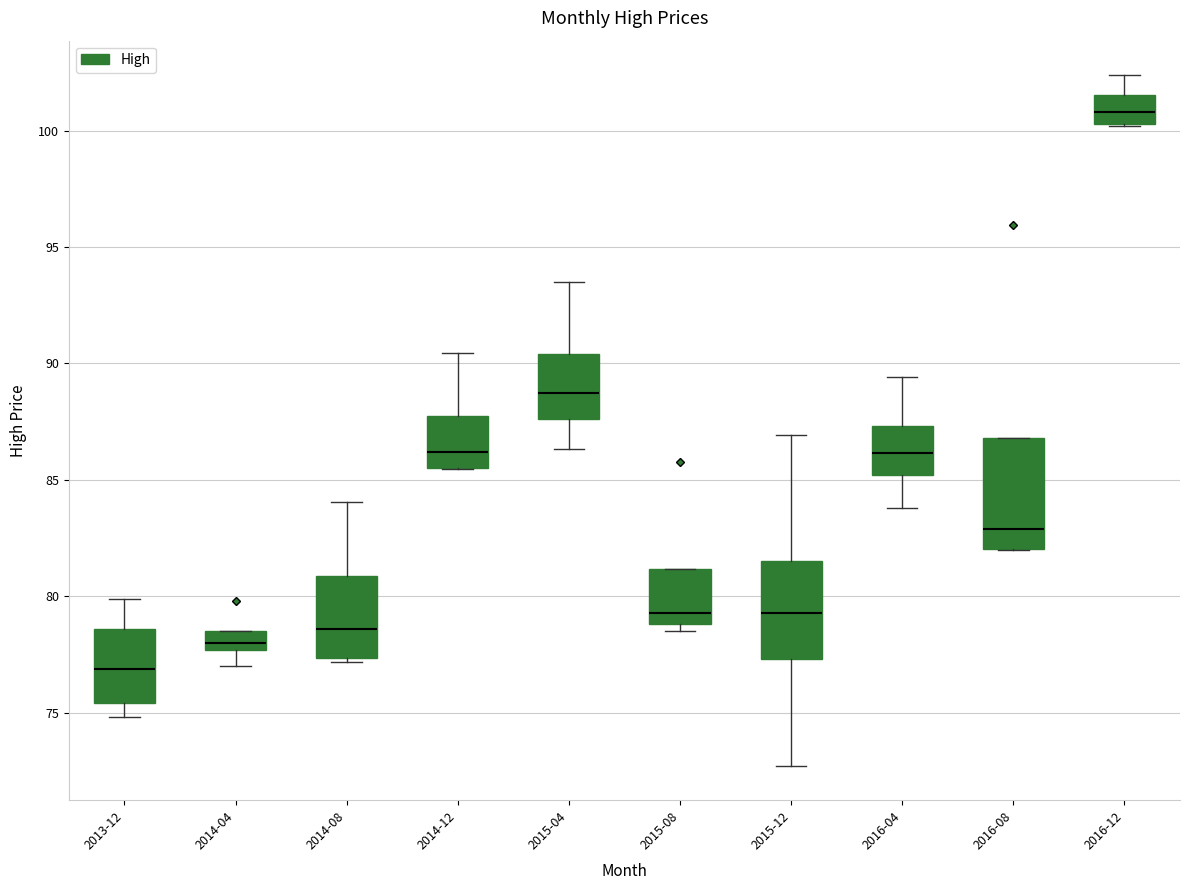

Reading left to right, transcribe this box plot: for each box, give where its median line is, the range the box spans, and where its two whiskers end, as read against the y-axis. The values are not printed on the chart, so give them approximately, as read against the axis.

2013-12: median 77.0, box 75.5 to 78.5, whiskers 75.0 to 80.0
2014-04: median 78.0, box 77.5 to 78.5, whiskers 77.0 to 78.5
2014-08: median 78.5, box 77.5 to 81.0, whiskers 77.0 to 84.0
2014-12: median 86.0, box 85.5 to 88.0, whiskers 85.5 to 90.5
2015-04: median 88.5, box 87.5 to 90.5, whiskers 86.5 to 93.5
2015-08: median 79.5, box 79.0 to 81.0, whiskers 78.5 to 81.0
2015-12: median 79.5, box 77.5 to 81.5, whiskers 72.5 to 87.0
2016-04: median 86.0, box 85.0 to 87.5, whiskers 84.0 to 89.5
2016-08: median 83.0, box 82.0 to 87.0, whiskers 82.0 to 87.0
2016-12: median 101.0, box 100.5 to 101.5, whiskers 100.0 to 102.5